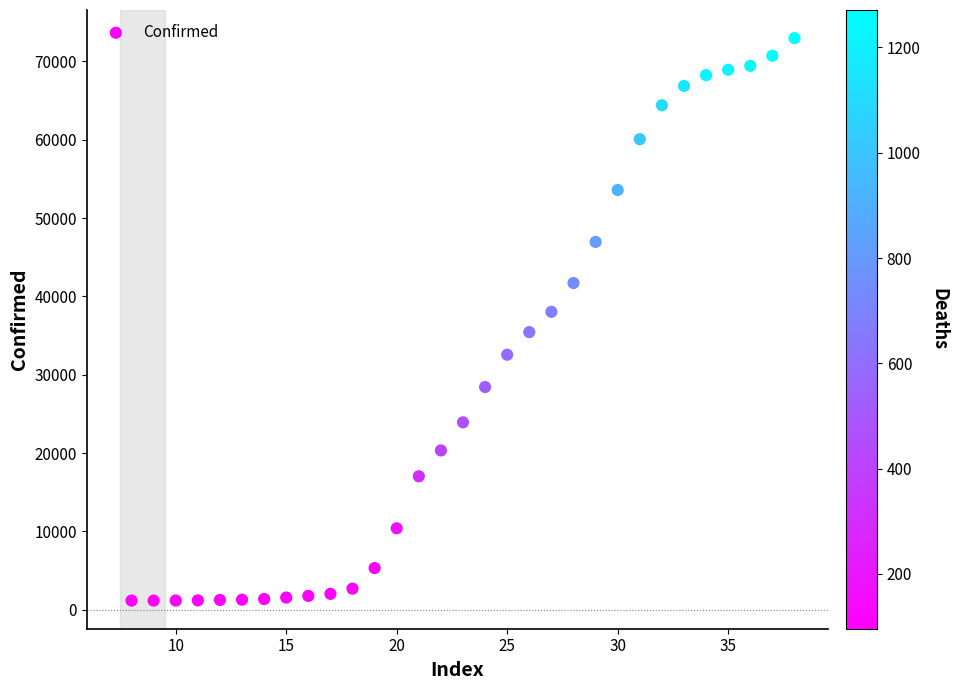

What is the range of X values (max minus min)?

30